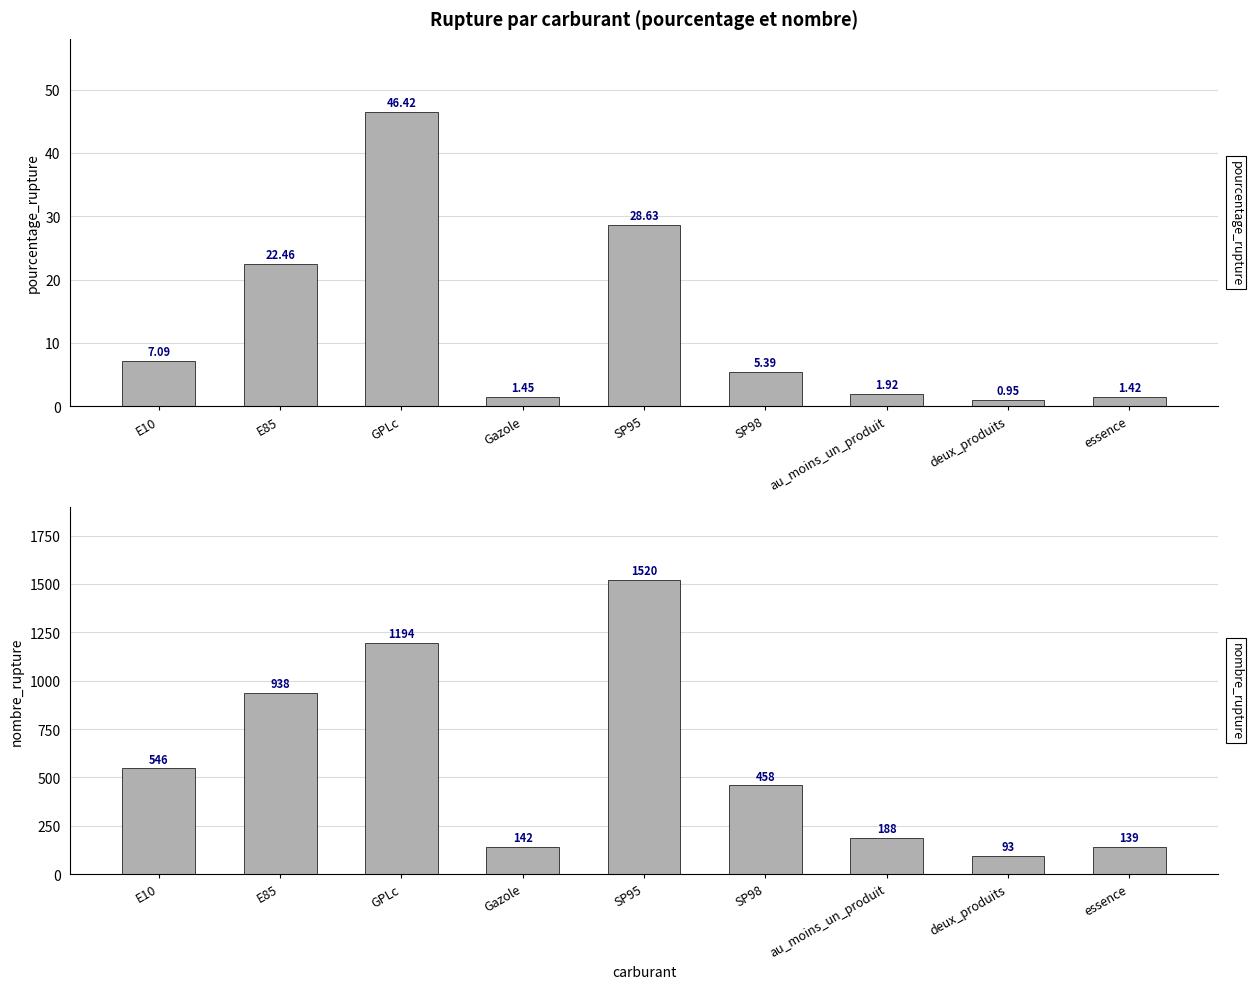

Reading left to right, extract all data points from this chart.

pourcentage_rupture: 7.1	22.5	46.4	1.4	28.6	5.4	1.9	0.9	1.4
nombre_rupture: 546.0	938.0	1194.0	142.0	1520.0	458.0	188.0	93.0	139.0